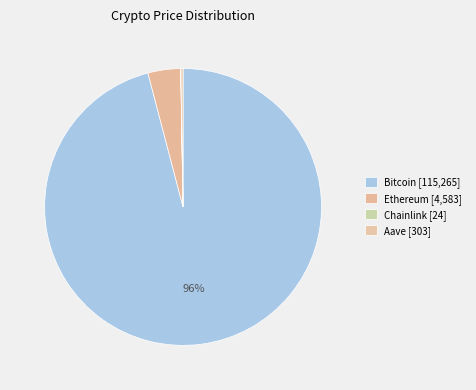

Which category accounts for the majority?

Bitcoin